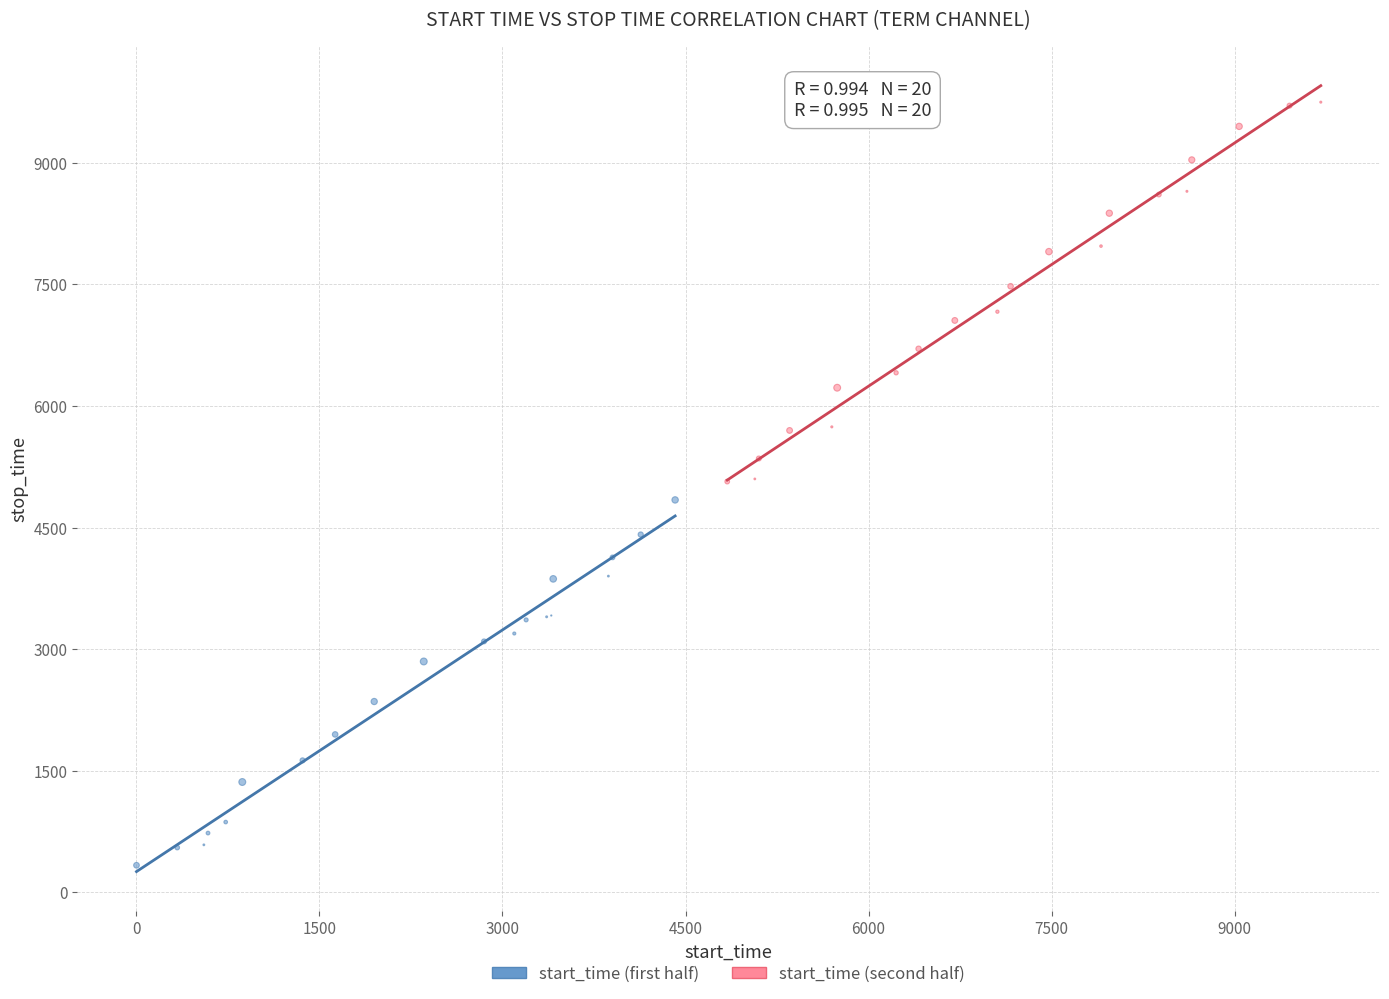

Which series reaches the maximum Y coordinate?

start_time (second half)